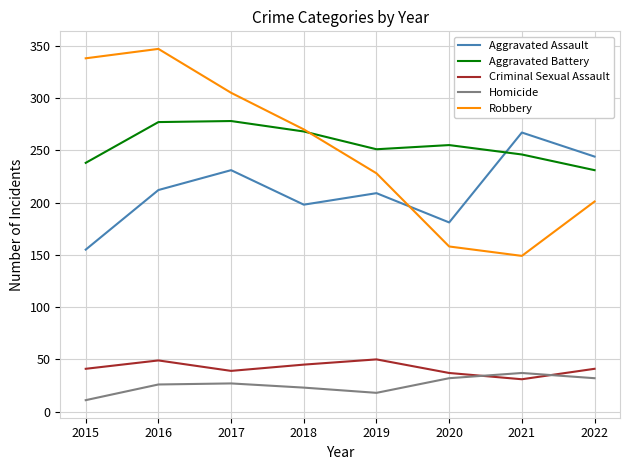

Rank the categories by Robbery value from lowest to highest.

2021, 2020, 2022, 2019, 2018, 2017, 2015, 2016